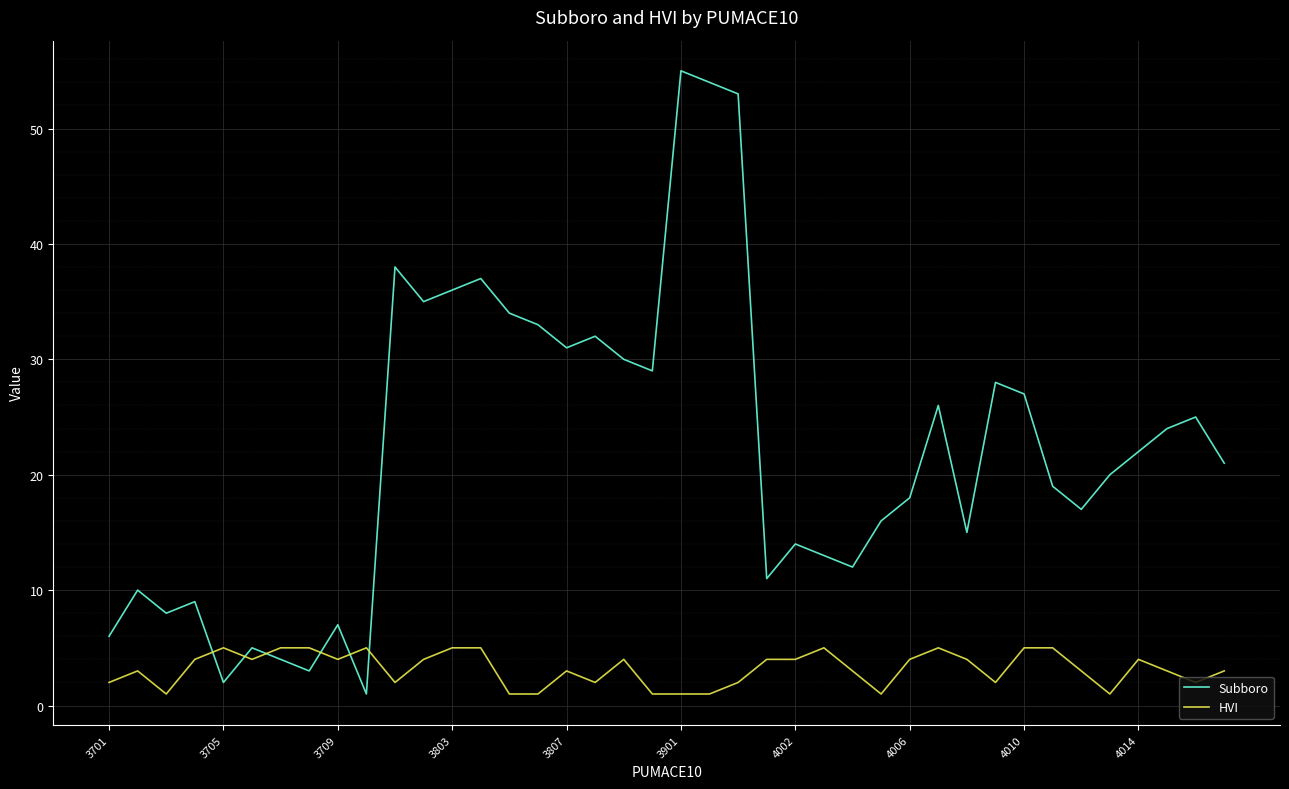

Which series has the largest range (max minus min)?

Subboro